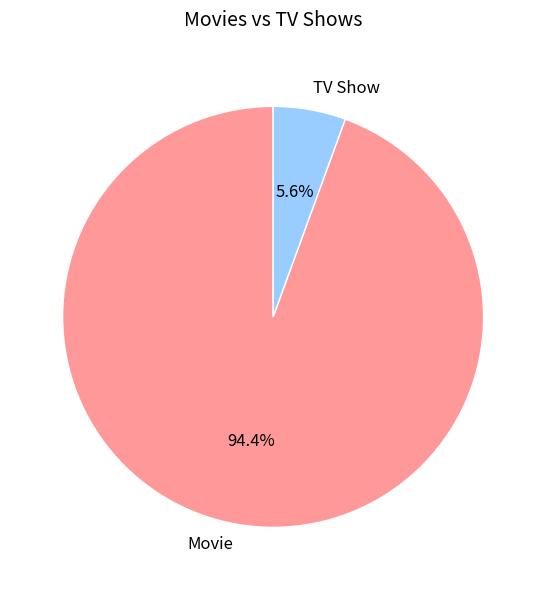

How many segments does this pie chart have?

2